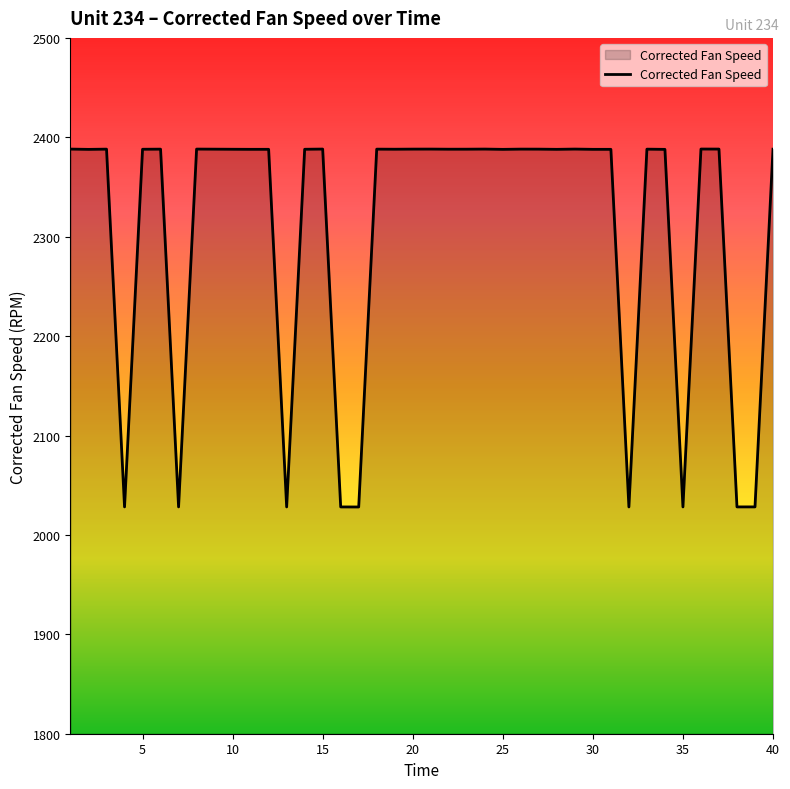

Does the chart display data point markers on the line(s)?

No